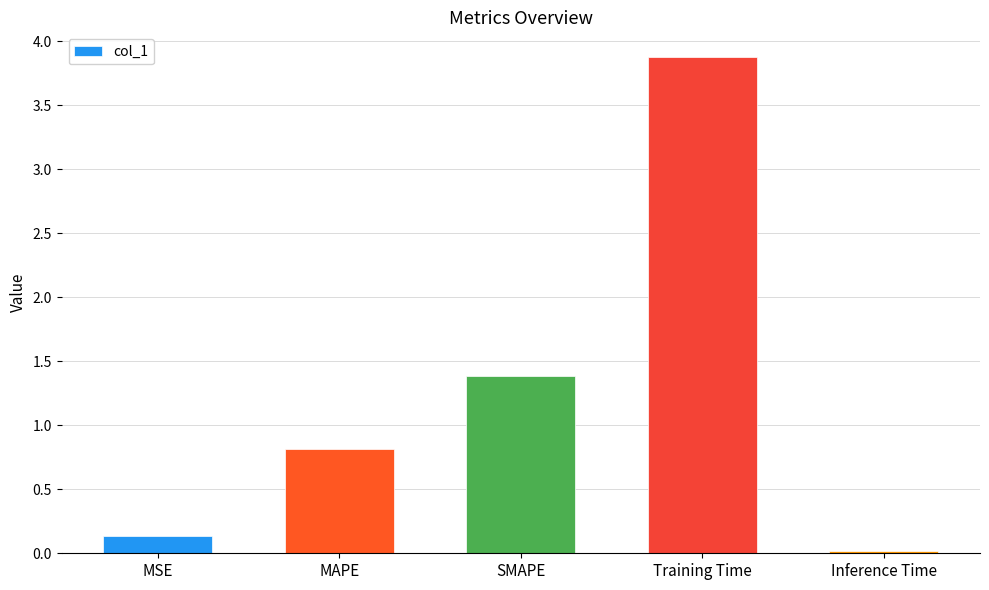

How many data points does each series have?

5